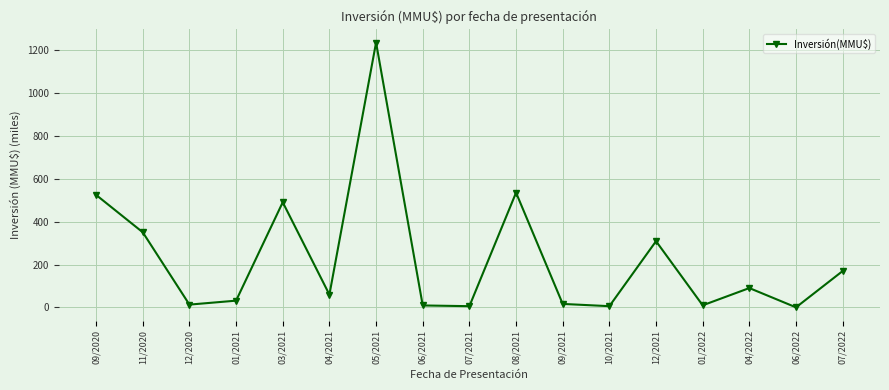

Between 04/2021 and 01/2021, which is larger?

04/2021